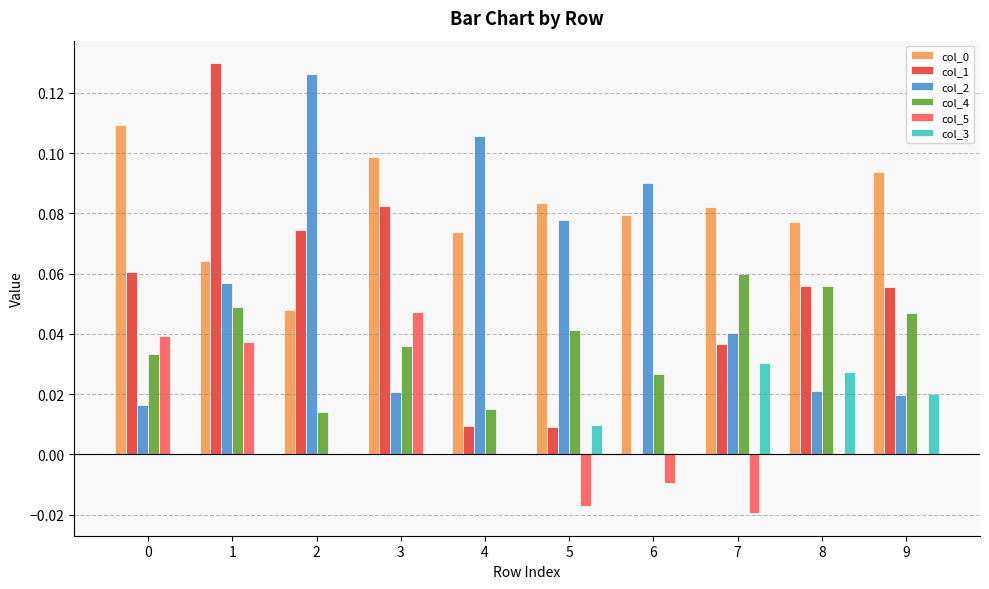

At which category is the sum across all series the highest?

1